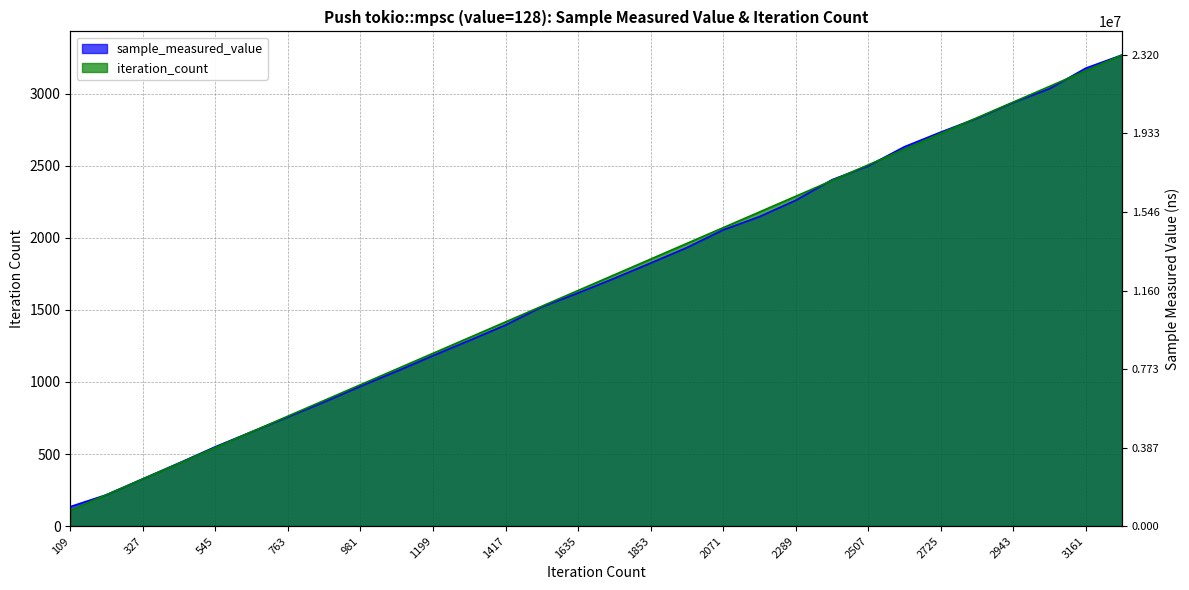

At how many categories does at least one series exceed 2946?

3